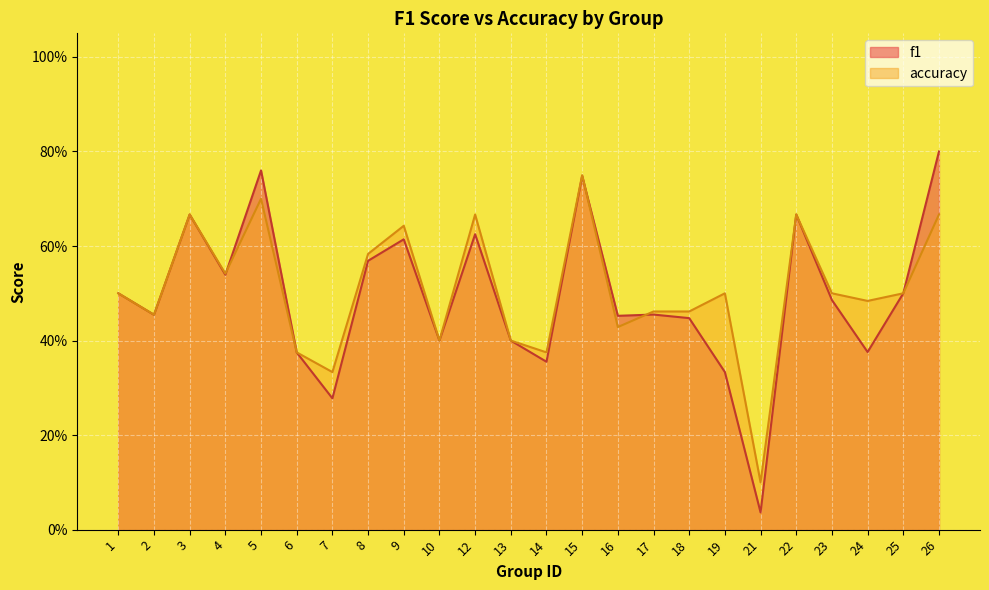

What is the total value across all series at 22?

1.3